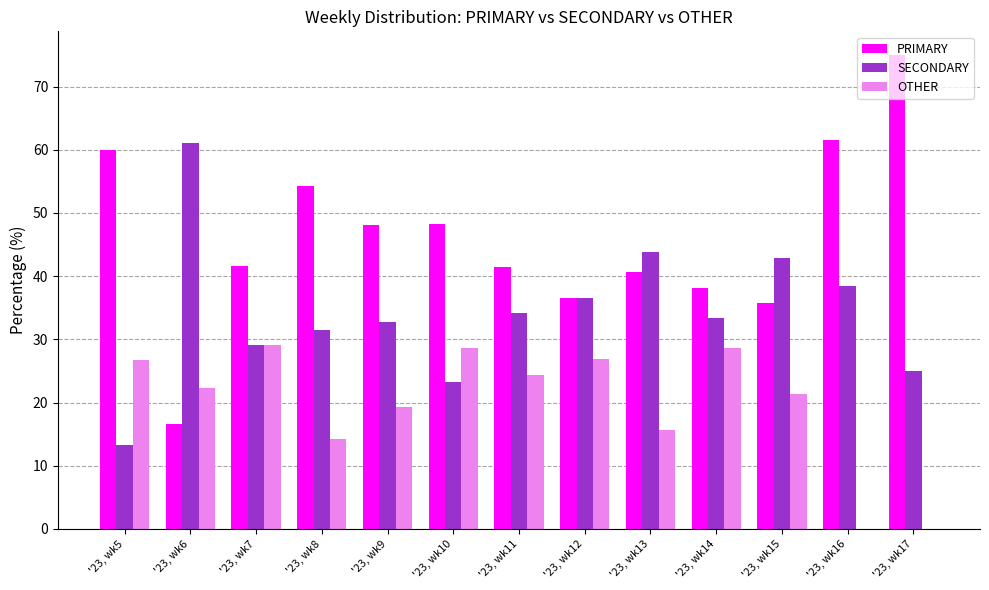

Is it true that SECONDARY equals 43.8 at '23, wk13?

True